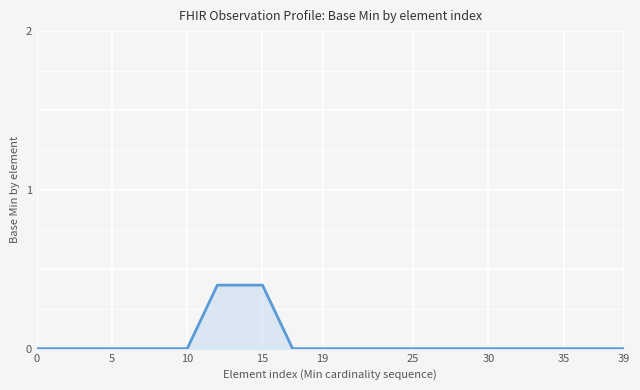

What is the maximum value shown in the chart?

0.4